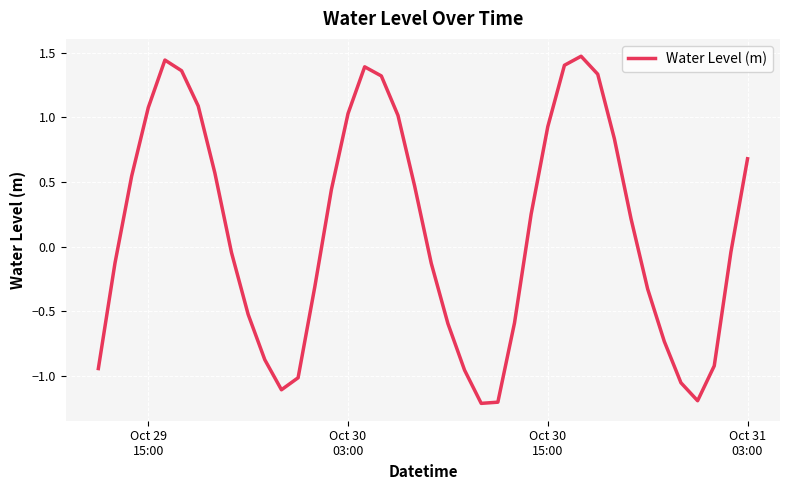

What is the smallest value displayed?

-1.2